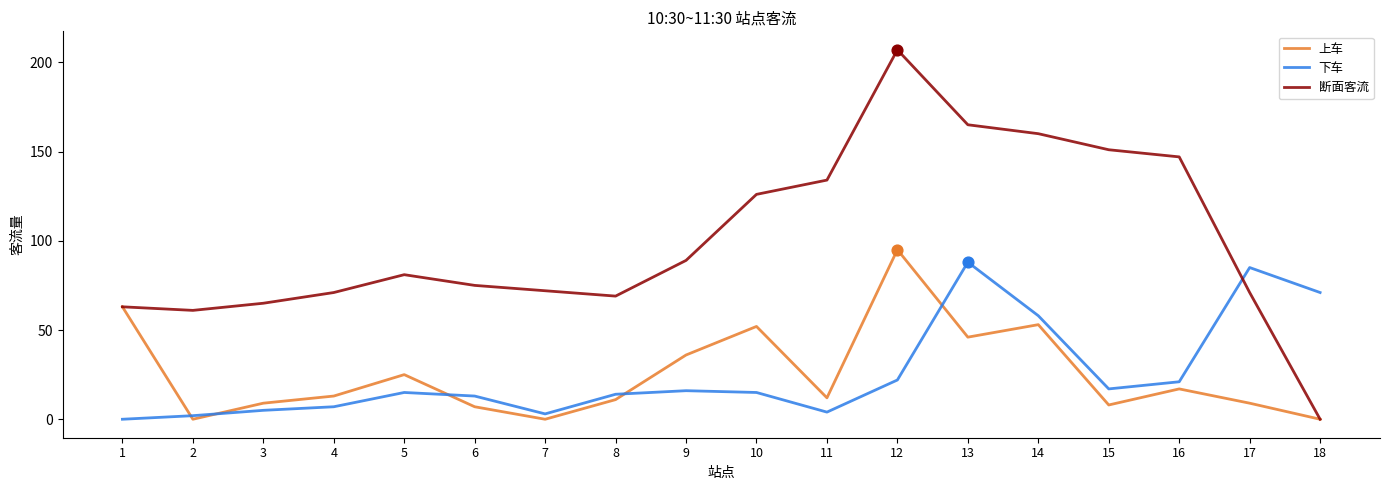

Is the value of 上车 at 18 greater than the value of 下车 at 5?

No